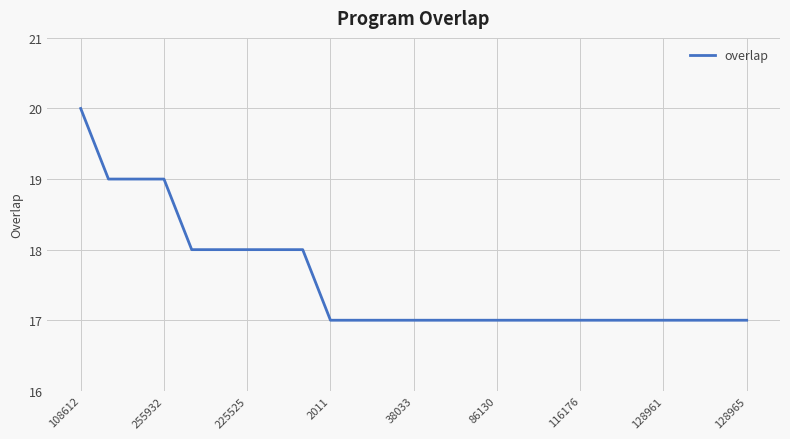

How many lines are shown in the chart?

1